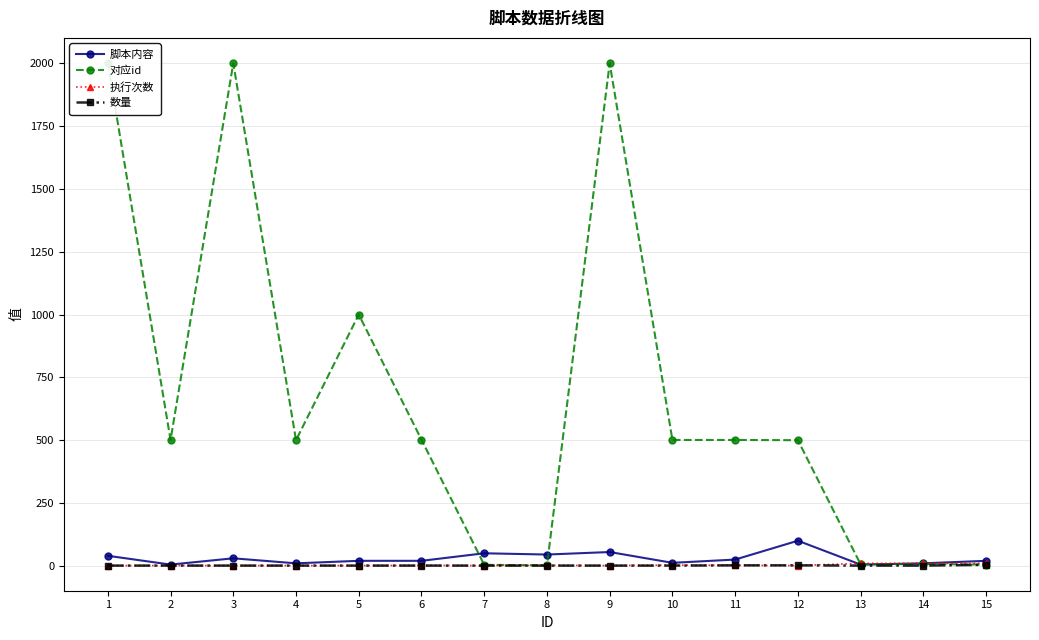

Reading left to right, what are all the values shown in this chart?

脚本内容: 40	5	30	10	20	20	50	45	55	12	25	100	5	10	20
对应id: 2001	501	2000	500	1000	502	4	2	2000	501	501	500	6	7	5
执行次数: 1	1	1	1	1	2	1	2	1	3	2	1	10	10	10
数量: 1	1	1	1	1	1	1	1	1	1	2	2	1	1	4